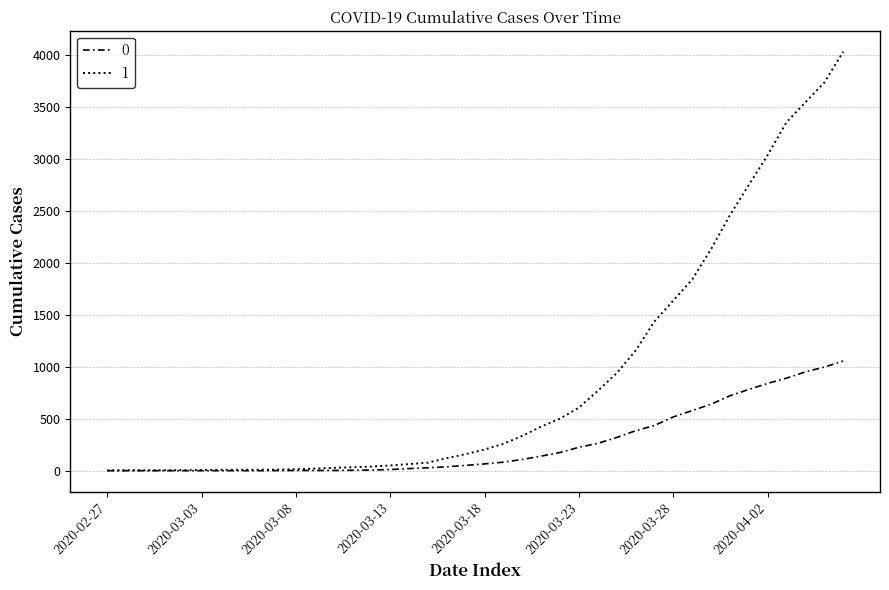

Rank the series by their average value, from lowest to highest.

0, 1